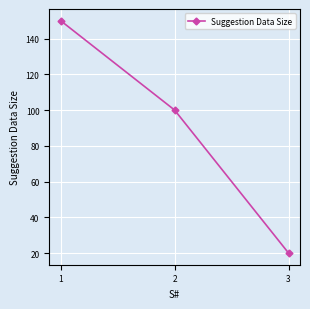

How many values are below 100?

1